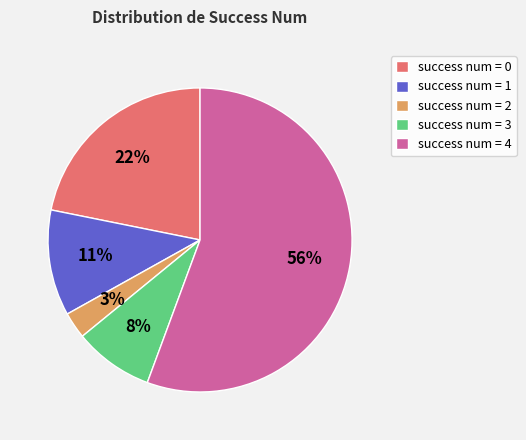

Is there a majority slice in this chart?

Yes